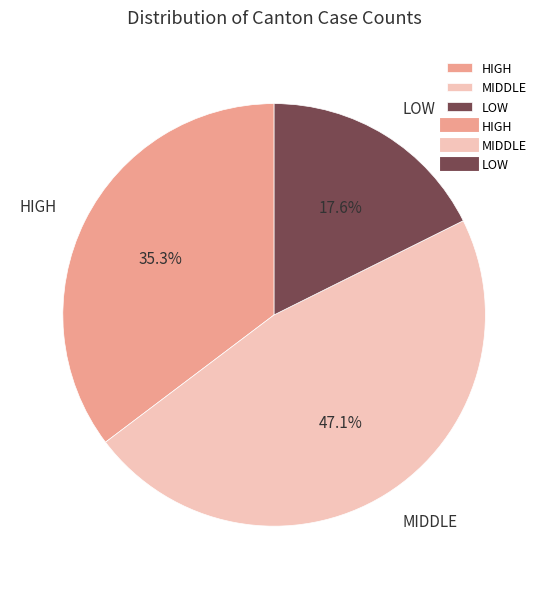

Do HIGH and LOW together represent more than half of the pie?

Yes